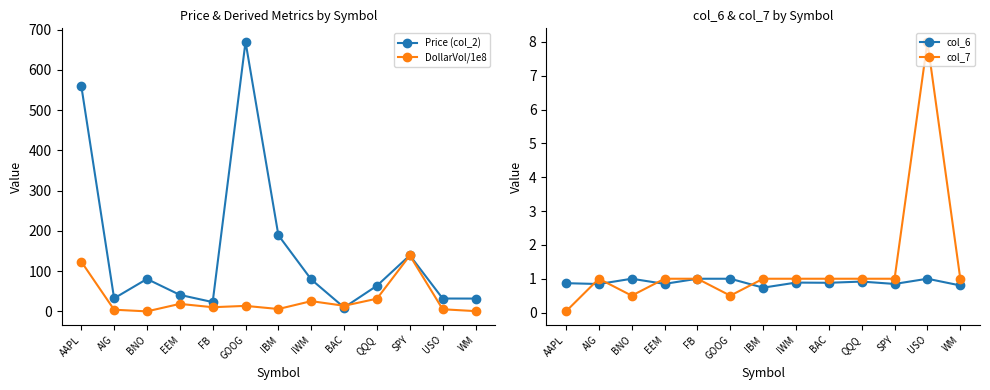

What is the minimum value for col_6?

0.7